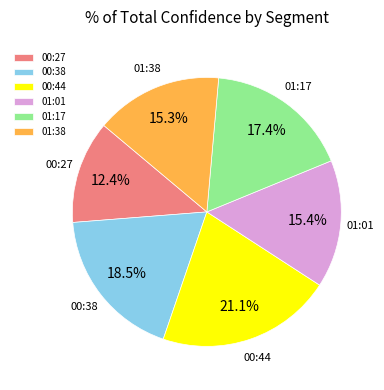

What portion of the pie excludes 01:01?

84.6%